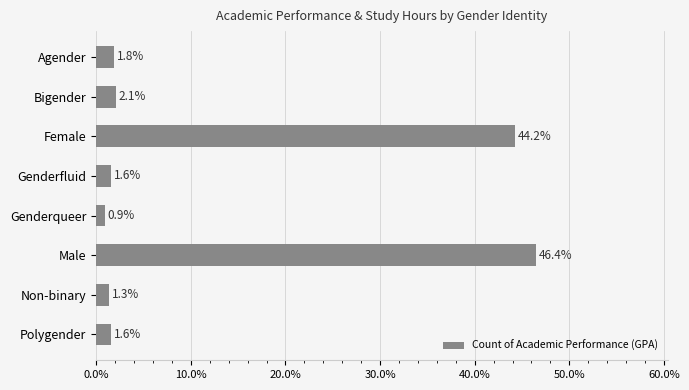

Does the chart contain stacked bars?

No